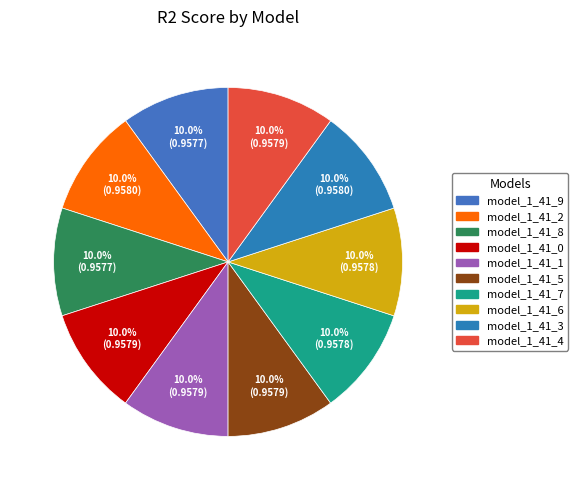

Is the sum of model_1_41_4 and model_1_41_8 greater than half?

No